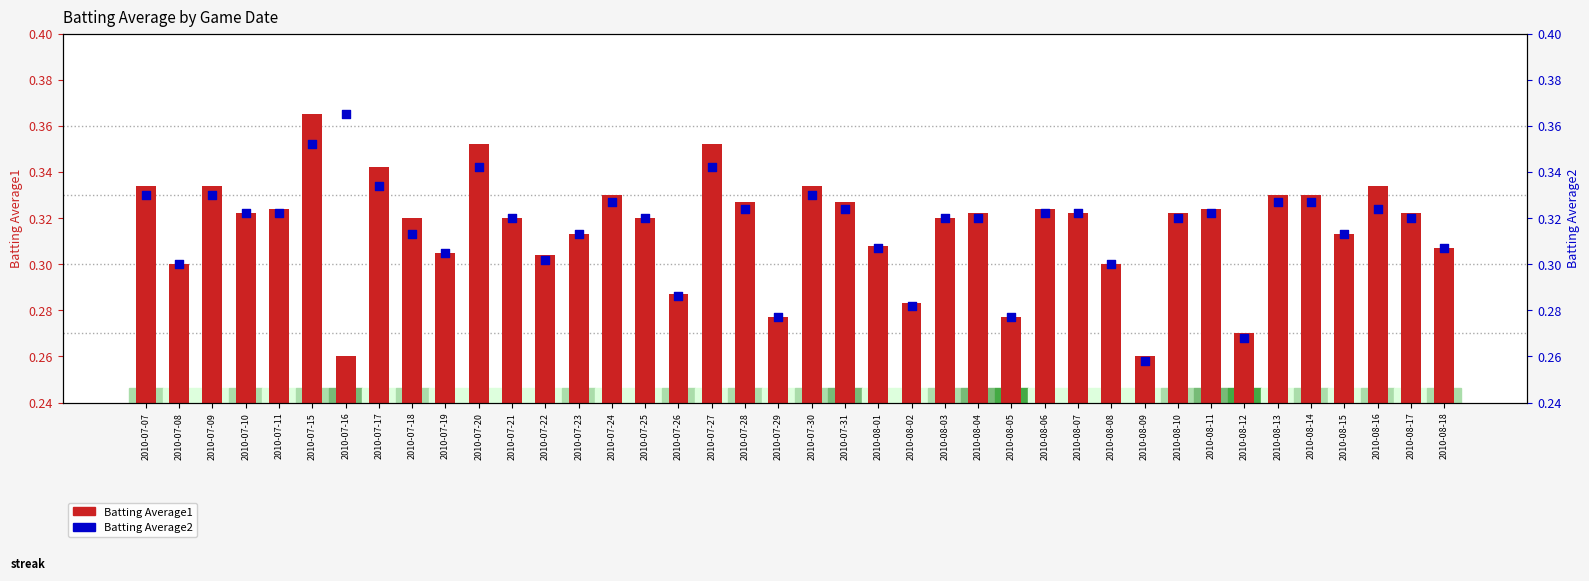

At which category is the sum across all series the highest?

2010-07-15